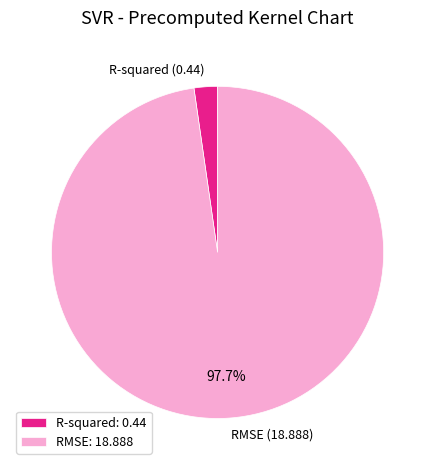

Is RMSE the majority of the pie?

Yes